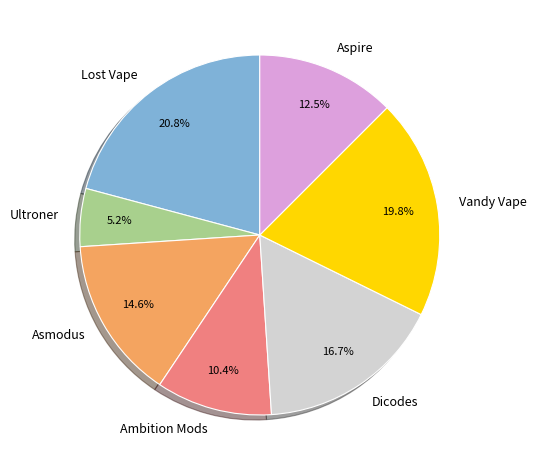

To the nearest percent, what is the average slice percentage?

14%